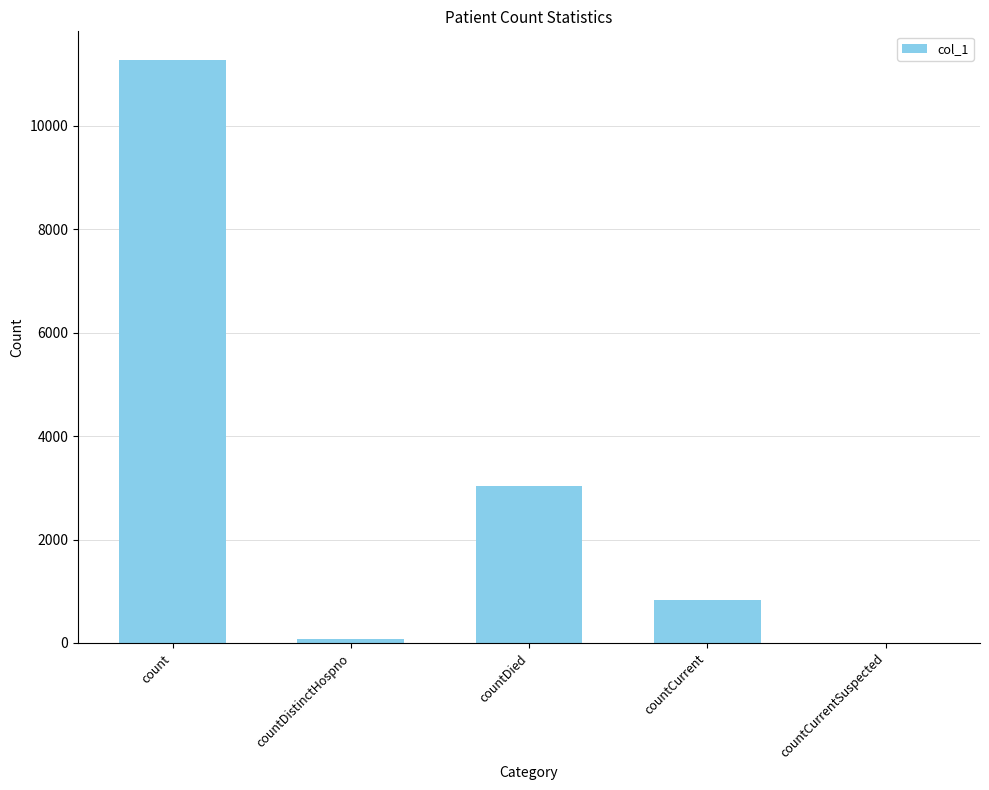

What is the change in value from countDied to countCurrentSuspected?

-3031